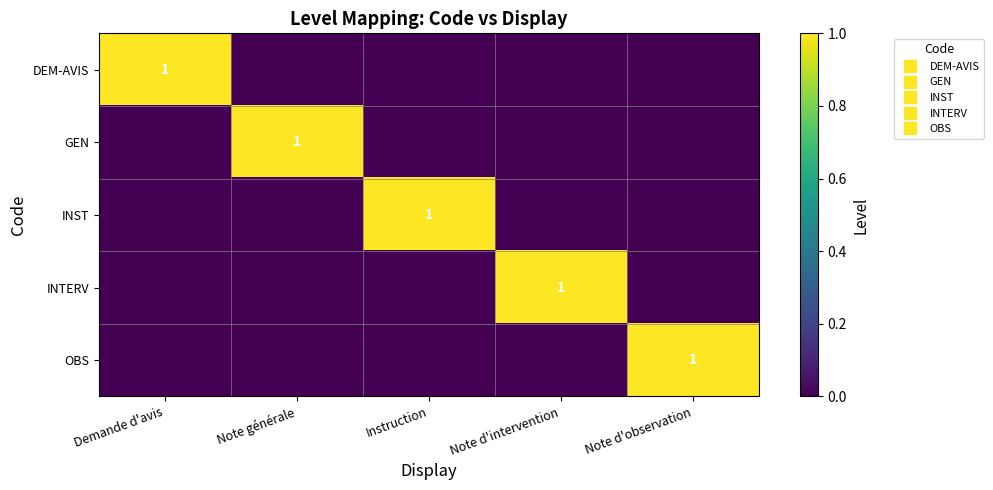

Which series has the largest range (max minus min)?

DEM-AVIS